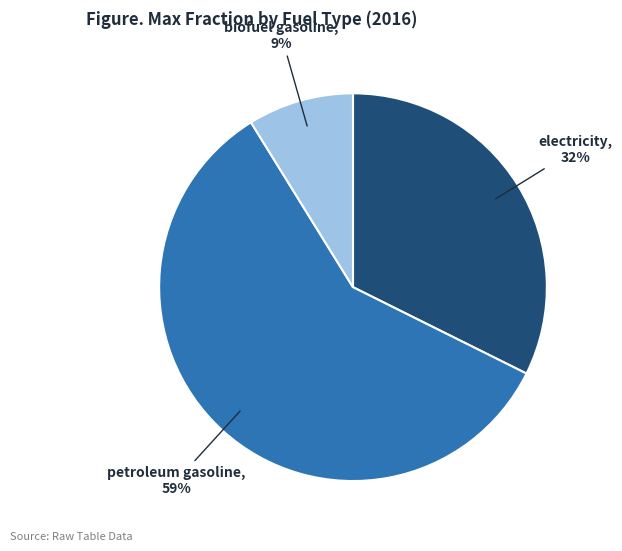

To the nearest percent, what is the average slice percentage?

33%